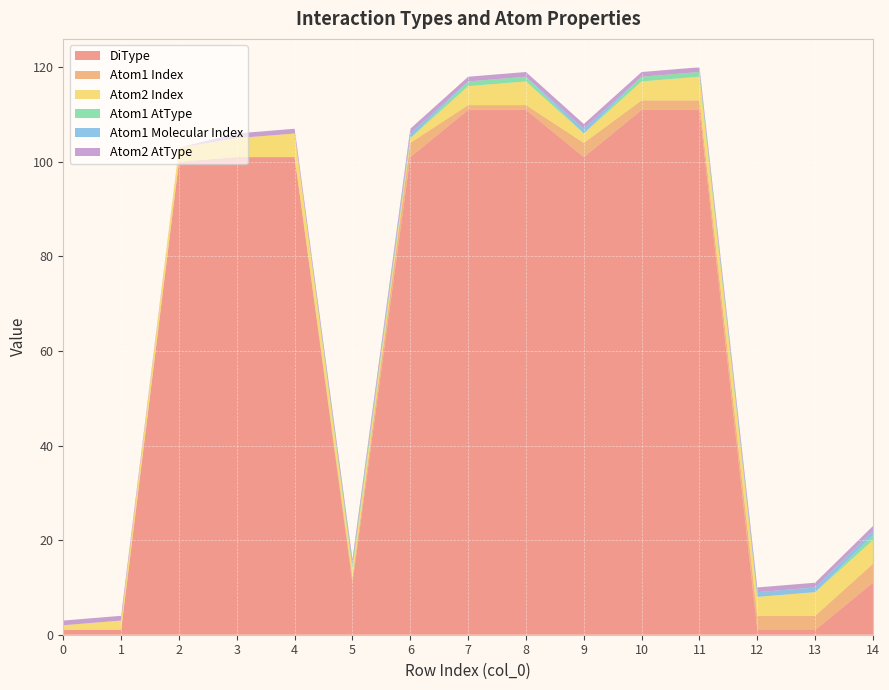

Reading left to right, list all the values displayed in this chart.

DiType: 0=1	1=1	2=100	3=101	4=101	5=11	6=101	7=111	8=111	9=101	10=111	11=111	12=1	13=1	14=11
Atom1 Index: 0=0	1=0	2=0	3=0	4=0	5=1	6=3	7=1	8=1	9=3	10=2	11=2	12=3	13=3	14=4
Atom2 Index: 0=1	1=2	2=3	3=4	4=5	5=2	6=1	7=4	8=5	9=2	10=4	11=5	12=4	13=5	14=5
Atom1 AtType: 0=0	1=0	2=0	3=0	4=0	5=1	6=0	7=1	8=1	9=0	10=1	11=1	12=0	13=0	14=1
Atom1 Molecular Index: 0=0	1=0	2=0	3=0	4=0	5=0	6=1	7=0	8=0	9=1	10=0	11=0	12=1	13=1	14=1
Atom2 AtType: 0=1	1=1	2=0	3=1	4=1	5=1	6=1	7=1	8=1	9=1	10=1	11=1	12=1	13=1	14=1